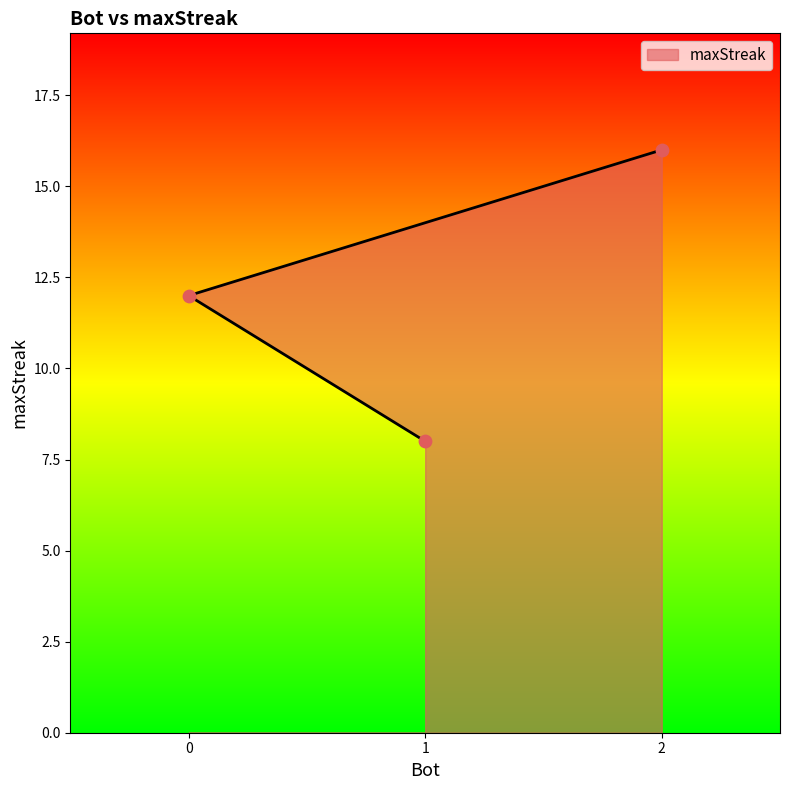

What is the change in value from 0 to 1?

-4